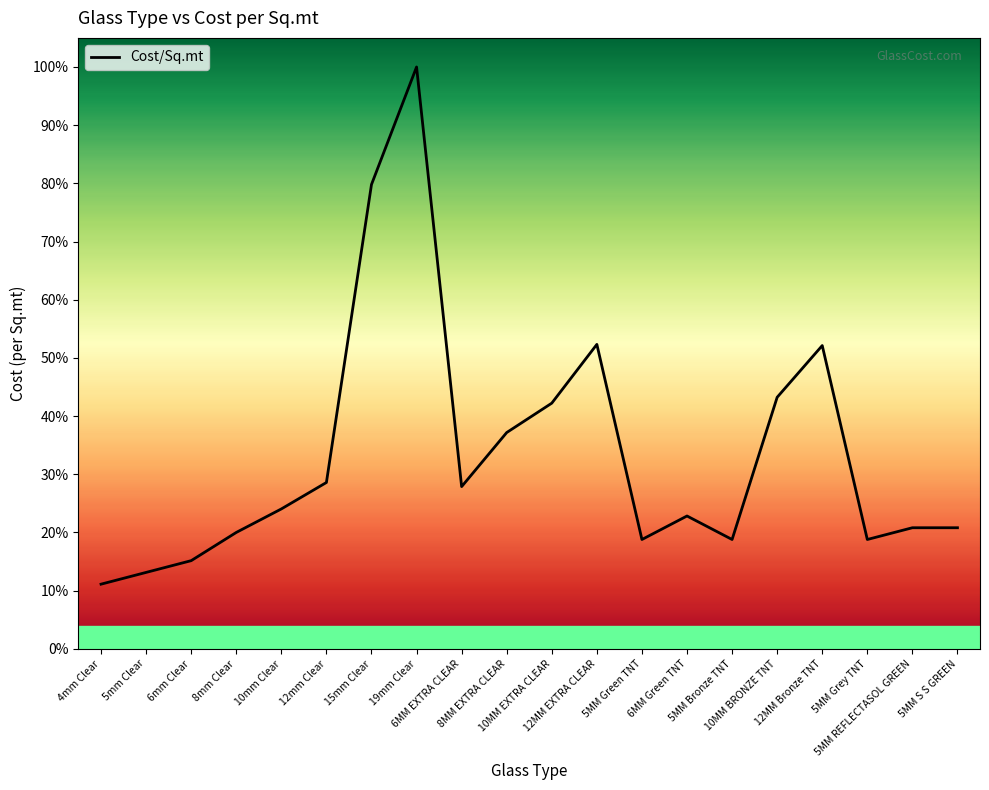

List the labels in order of value, largest first.

19mm Clear, 15mm Clear, 12MM EXTRA CLEAR, 12MM Bronze TNT, 10MM BRONZE TNT, 10MM EXTRA CLEAR, 8MM EXTRA CLEAR, 12mm Clear, 6MM EXTRA CLEAR, 10mm Clear, 6MM Green TNT, 5MM REFLECTASOL GREEN, 5MM S S GREEN, 8mm Clear, 5MM Green TNT, 5MM Bronze TNT, 5MM Grey TNT, 6mm Clear, 5mm Clear, 4mm Clear